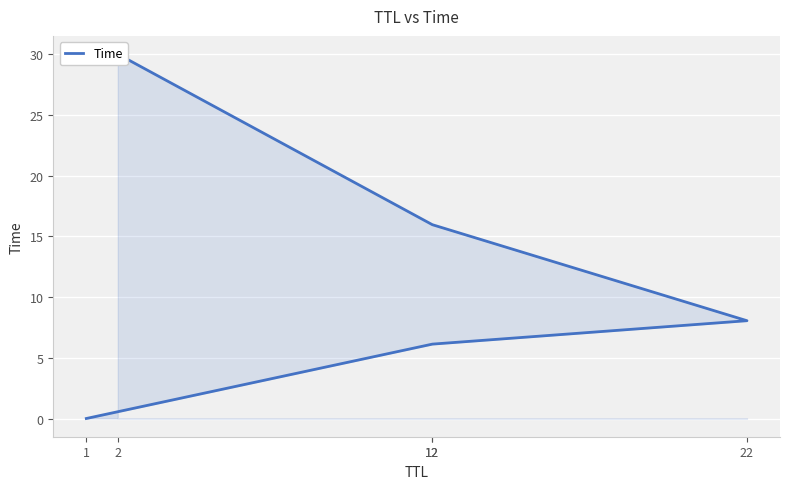

How many data points are above 8?

3